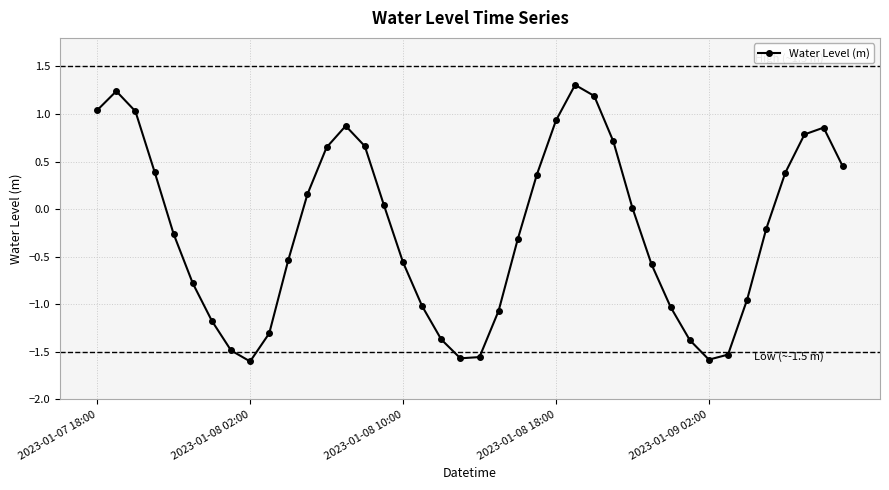

Does the chart have visible grid lines?

Yes